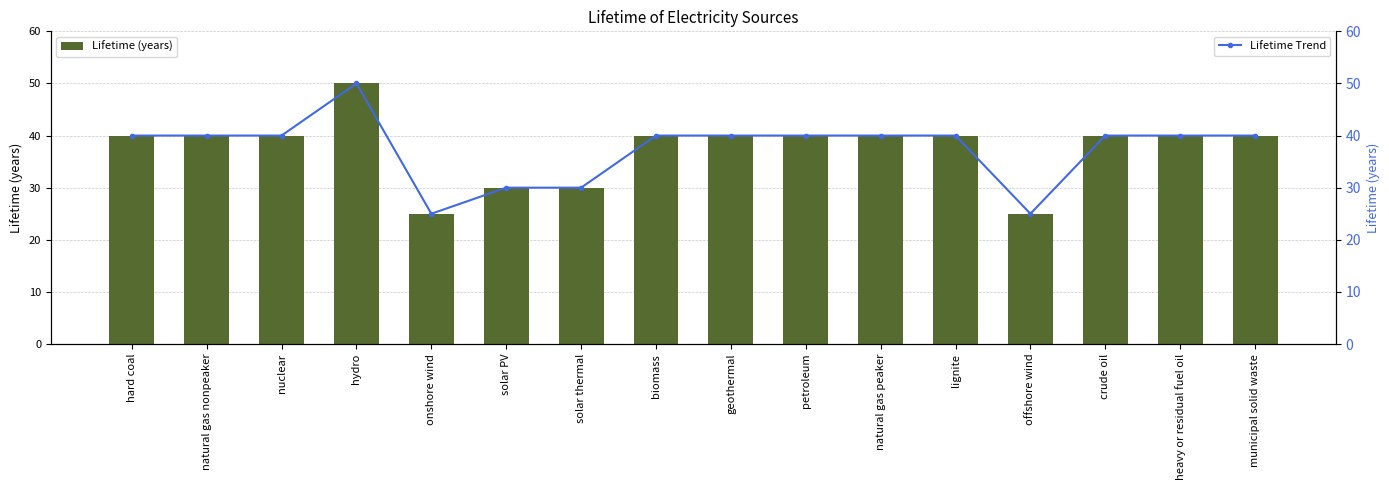

Rank the series at natural gas peaker from lowest to highest value.

Lifetime (years), Lifetime Trend